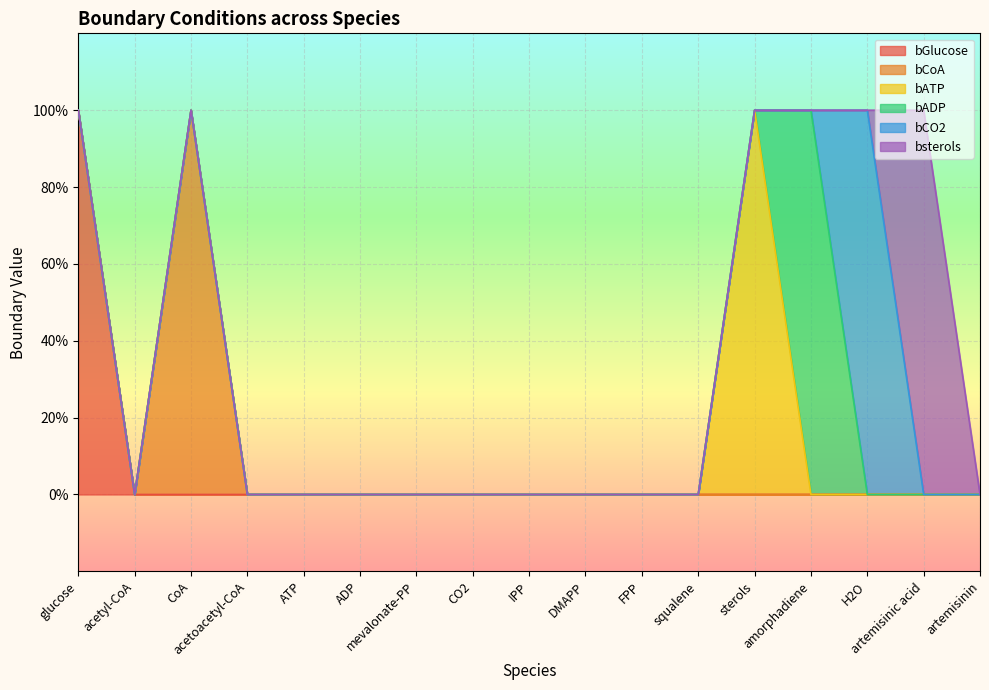

What is the label of the 12th point from the right?

ADP